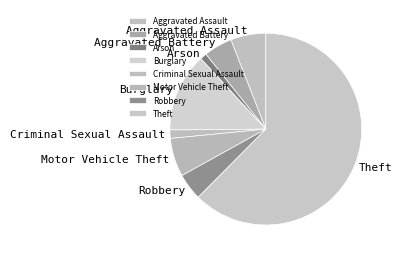

Which category has the biggest portion of the pie?

Theft